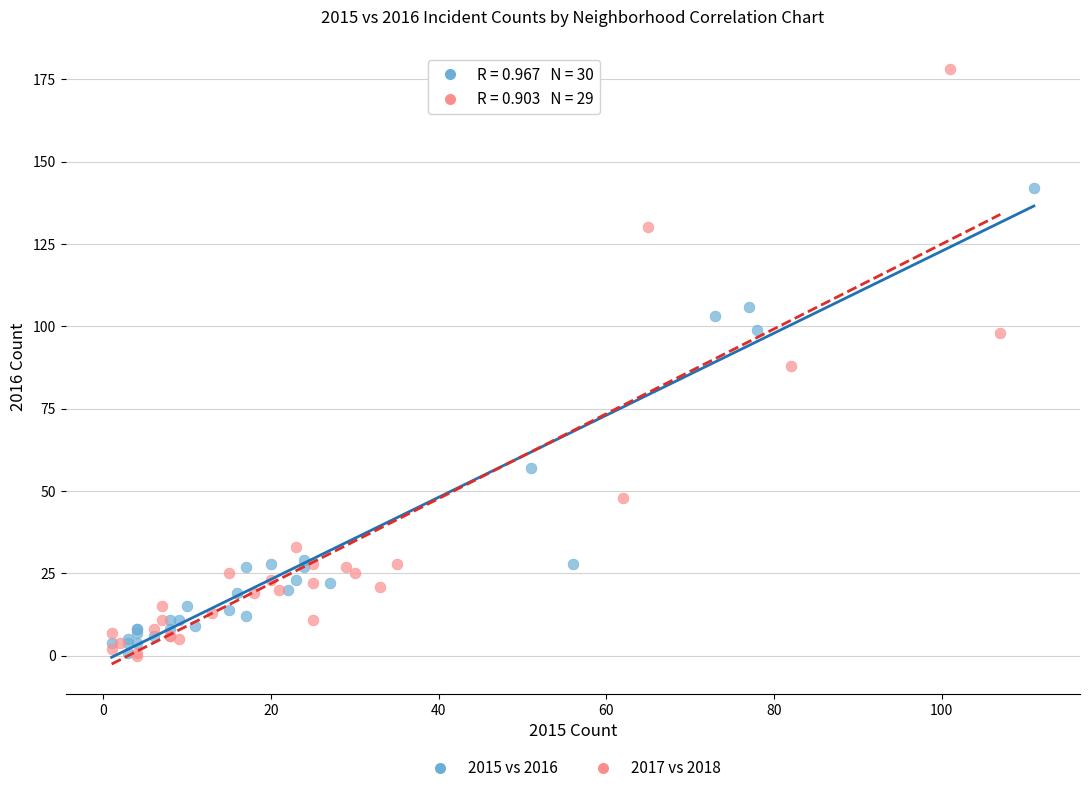

Which series reaches the maximum Y coordinate?

2017 vs 2018